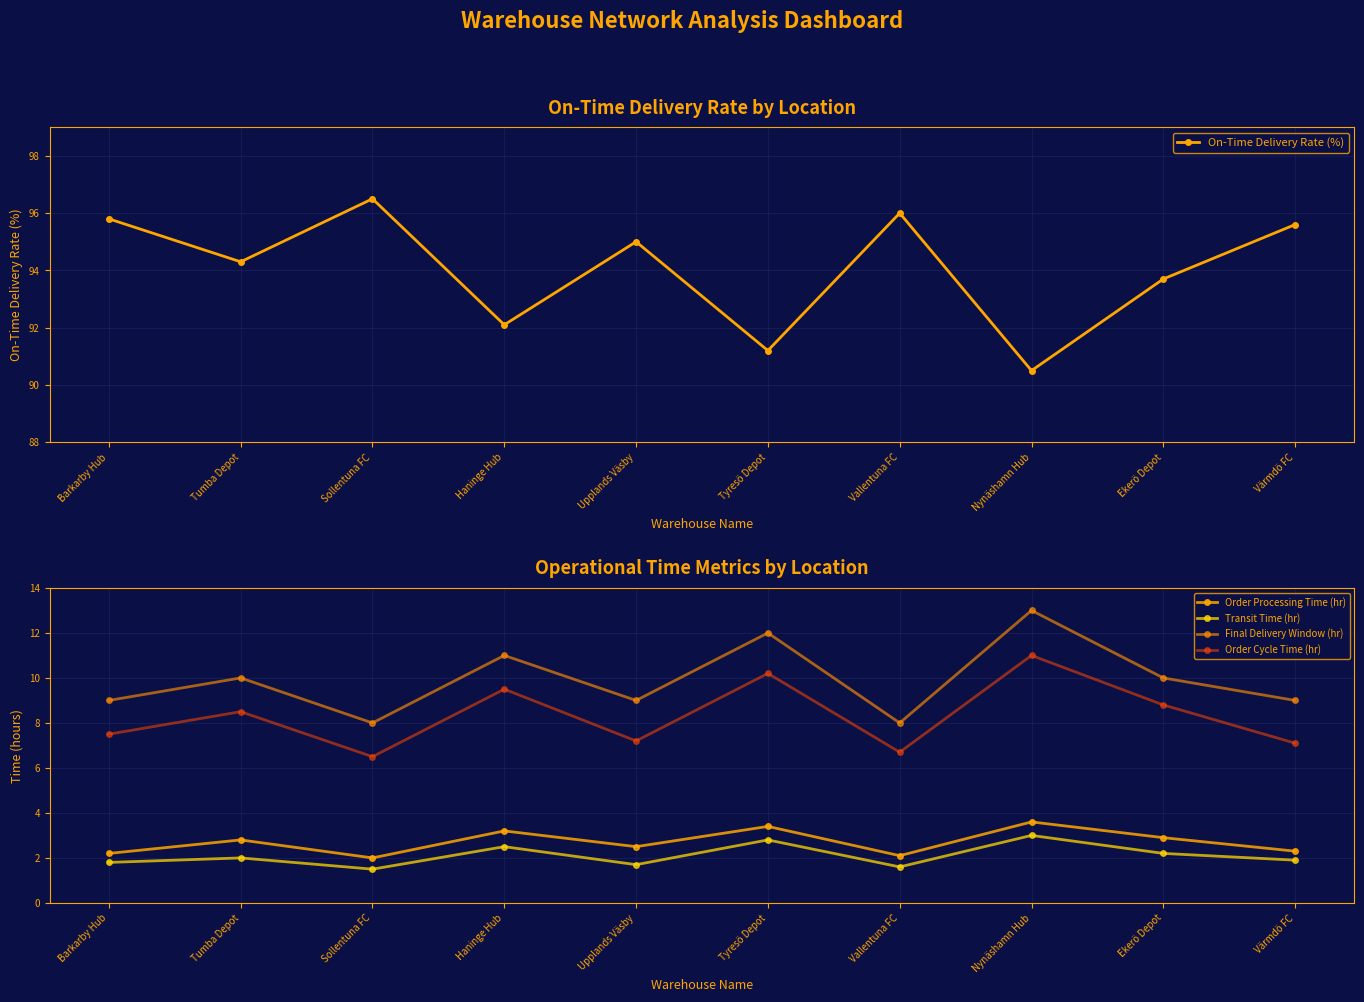

True or false: Final Delivery Window (hr) and Order Cycle Time (hr) intersect in this chart.

False